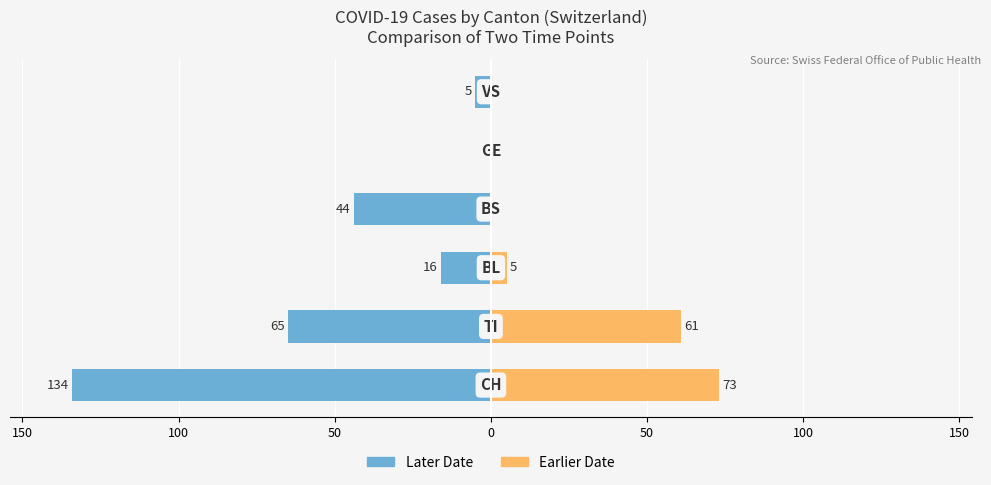

True or false: Series B (earlier date) has a value of -38 at 0.

False